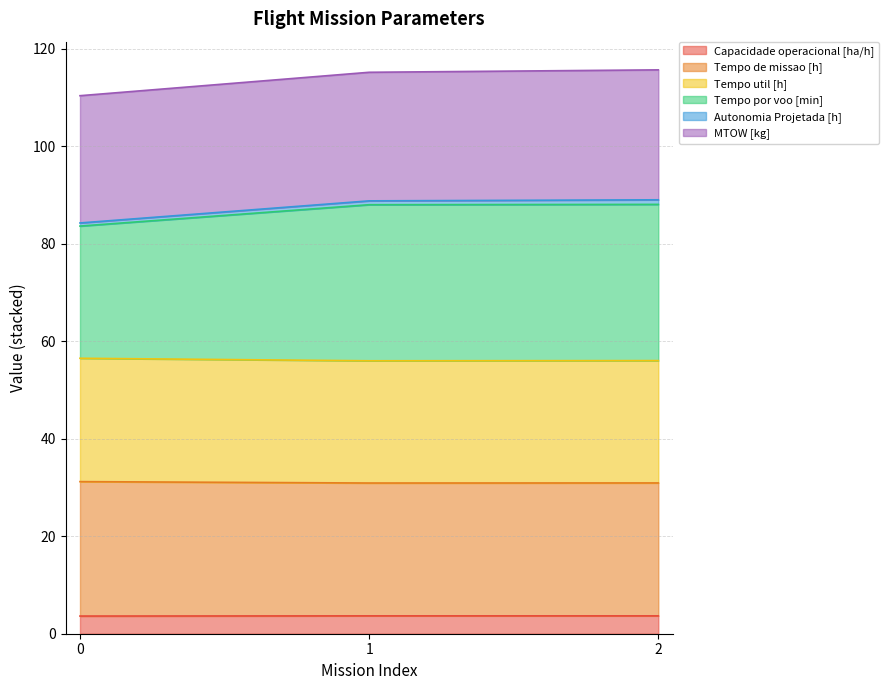

Does the chart display data point markers on the line(s)?

No